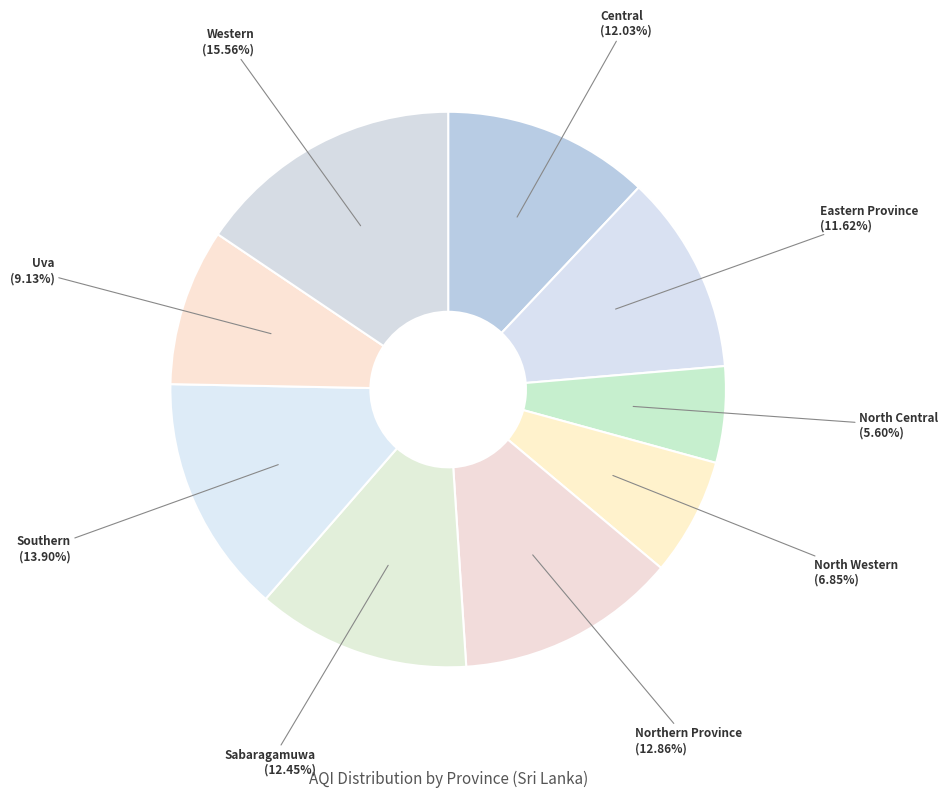

Is Central the majority of the pie?

No